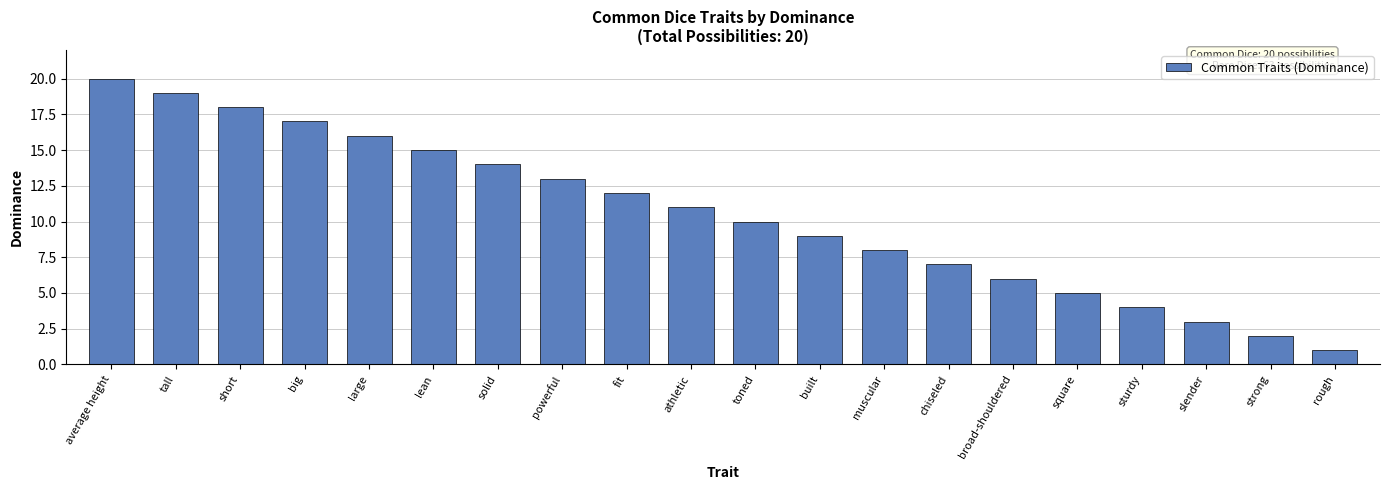

The value at short is 18. True or false?

True